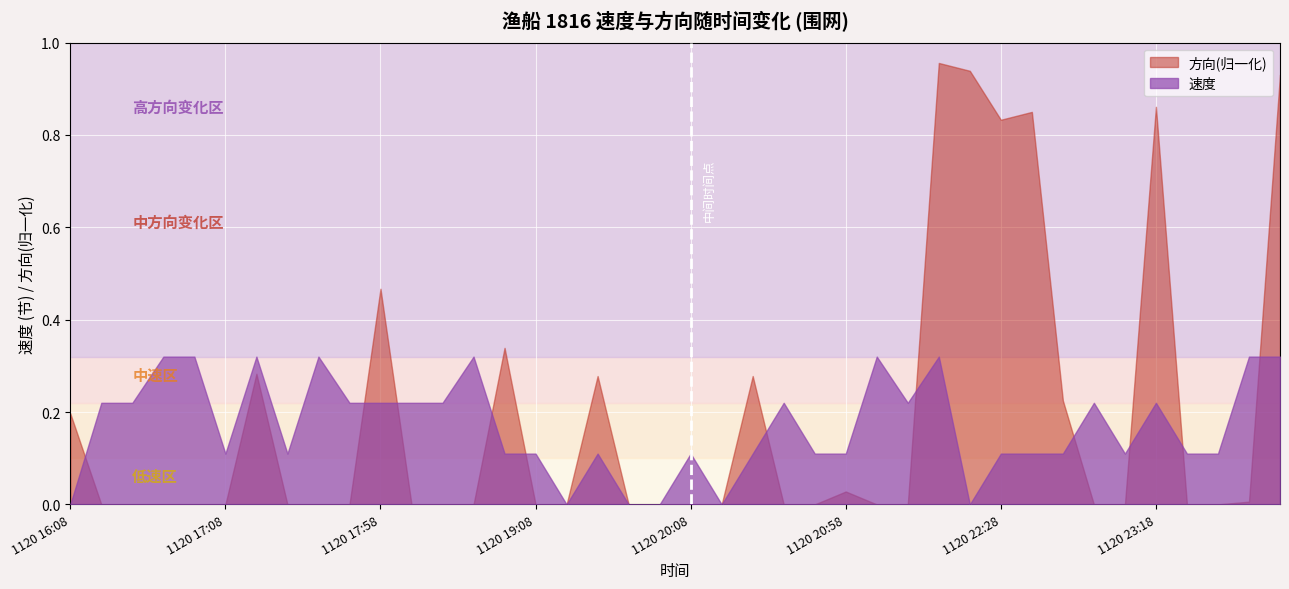

Which series has the largest range (max minus min)?

方向(归一化)